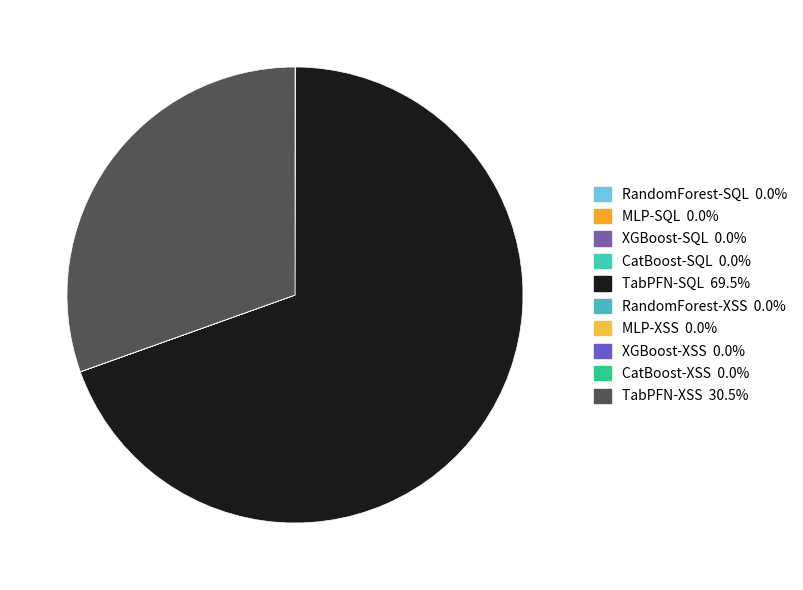

The TabPFN-SQL slice represents 75% of the pie. True or false?

False